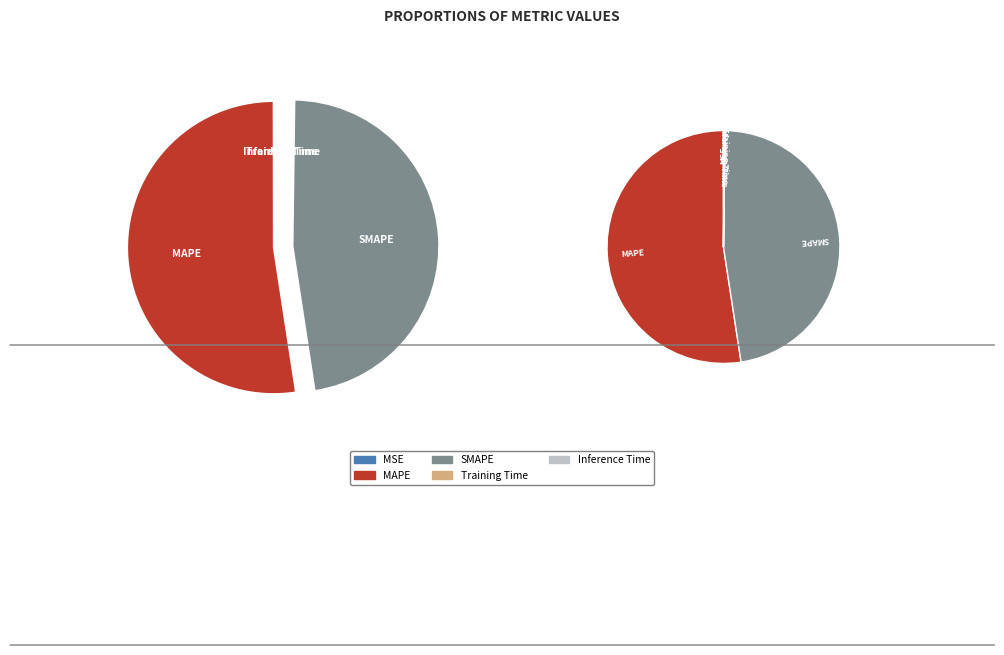

What percentage is NOT represented by MSE?

100.0%